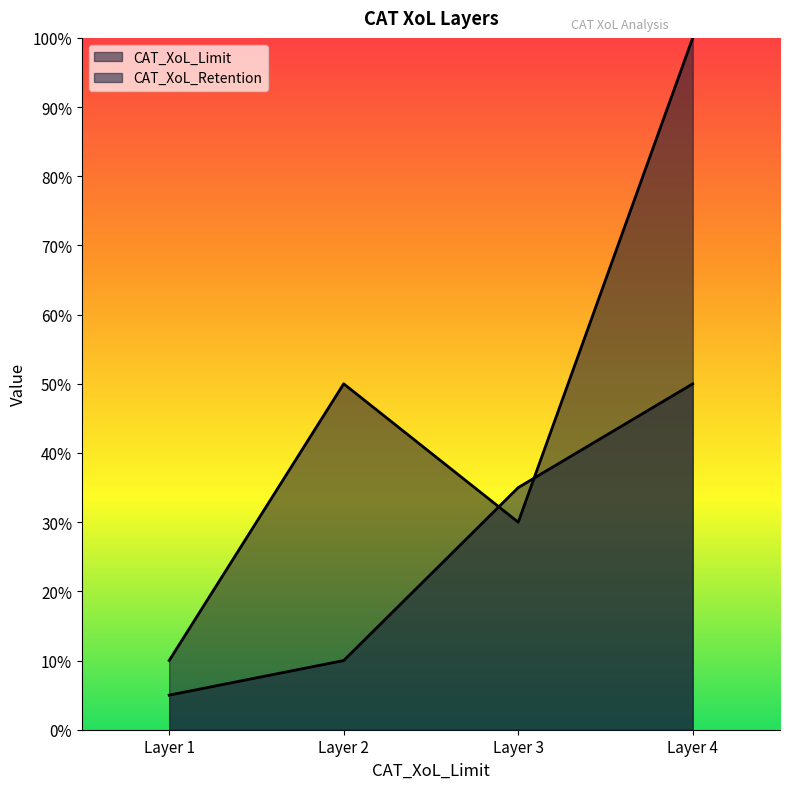

Where do CAT_XoL_Limit and CAT_XoL_Retention first cross each other?

Layer 2 and Layer 3